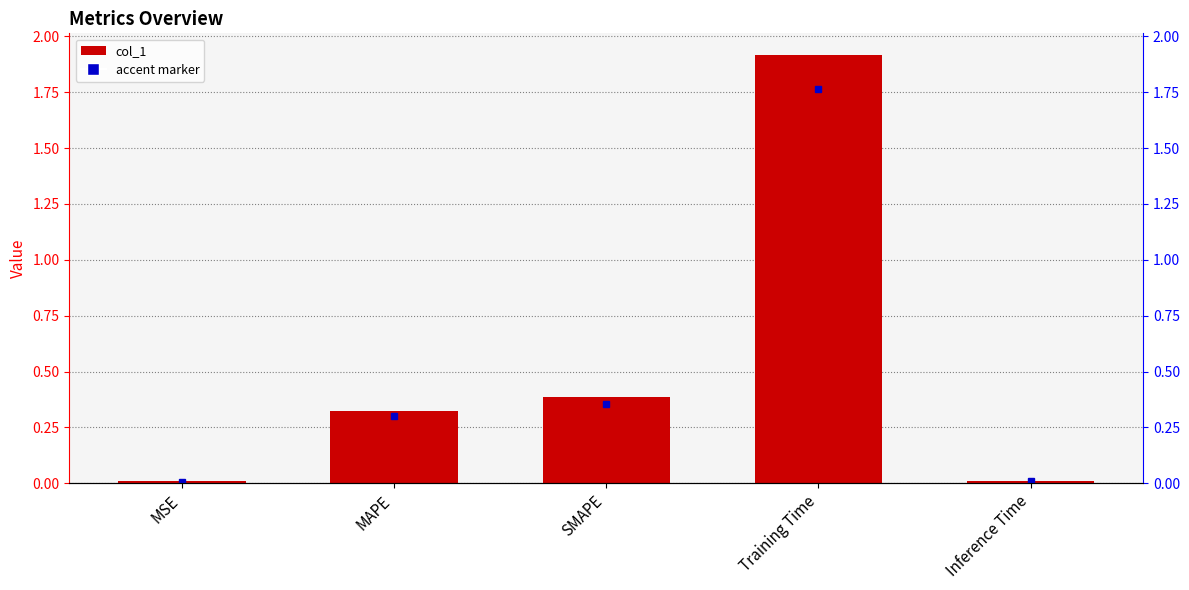

How many distinct data groups are displayed?

1